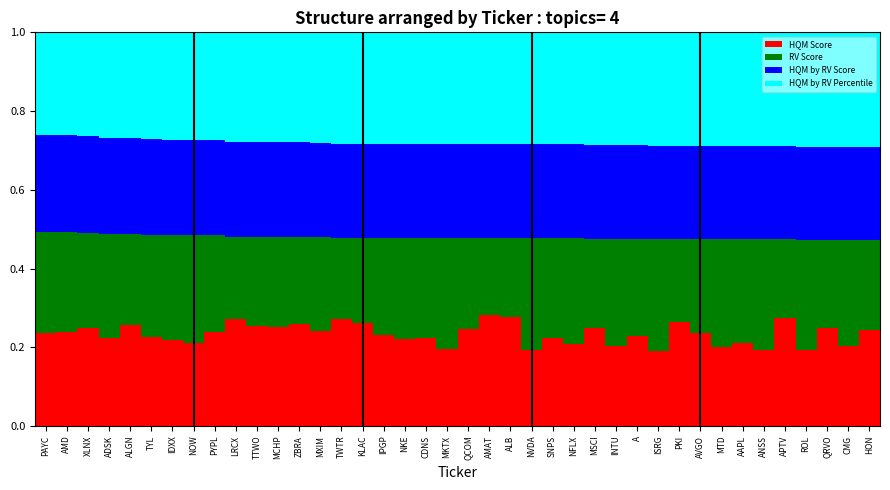

The HQM Score series shows 0.1 at MTD. True or false?

False